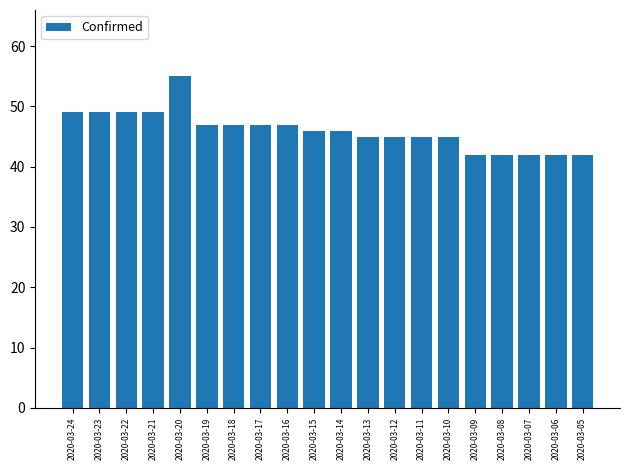

Count the number of categories in the chart.

20